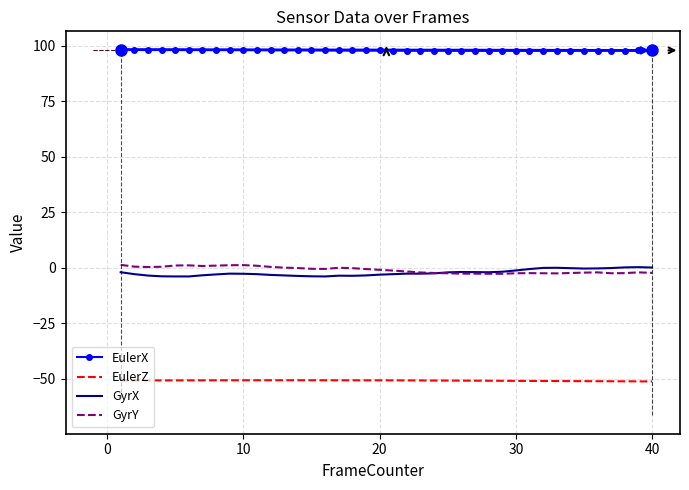

Which series has the largest total across all categories?

EulerX